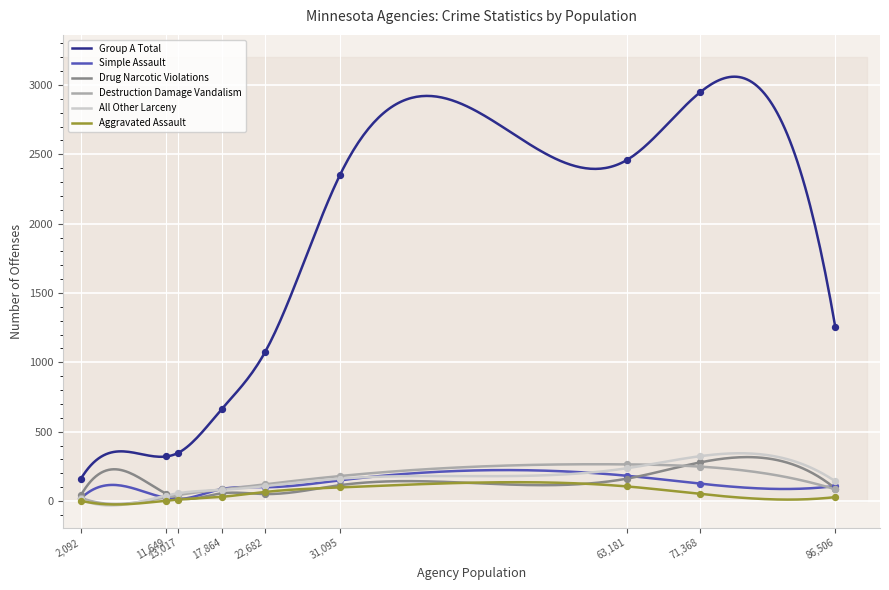

Which series reaches the minimum Y coordinate?

Aggravated Assault